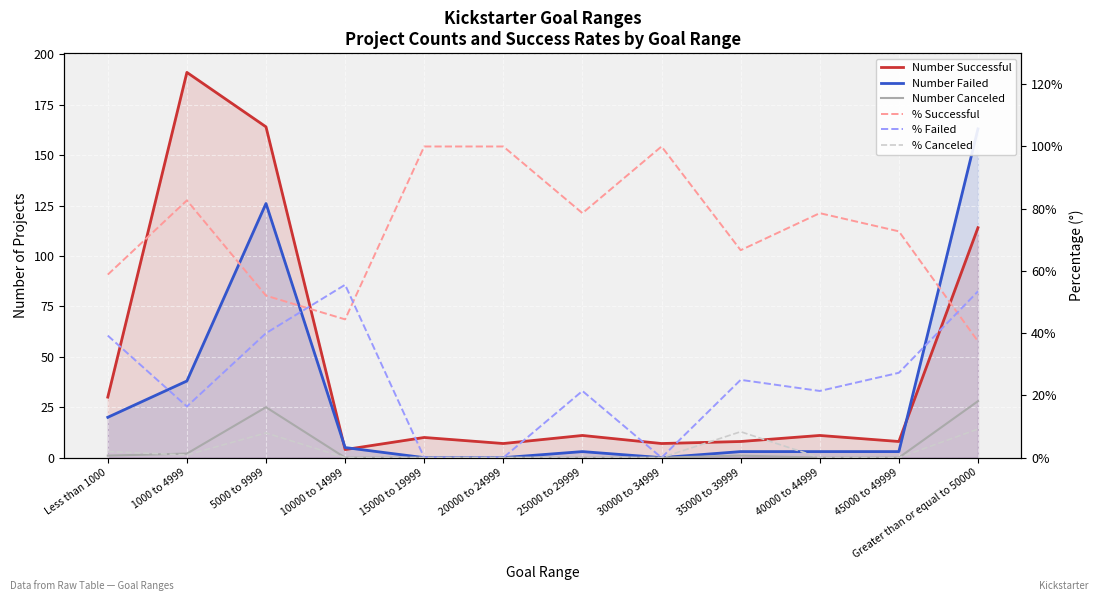

At how many categories does at least one series exceed 171?

1